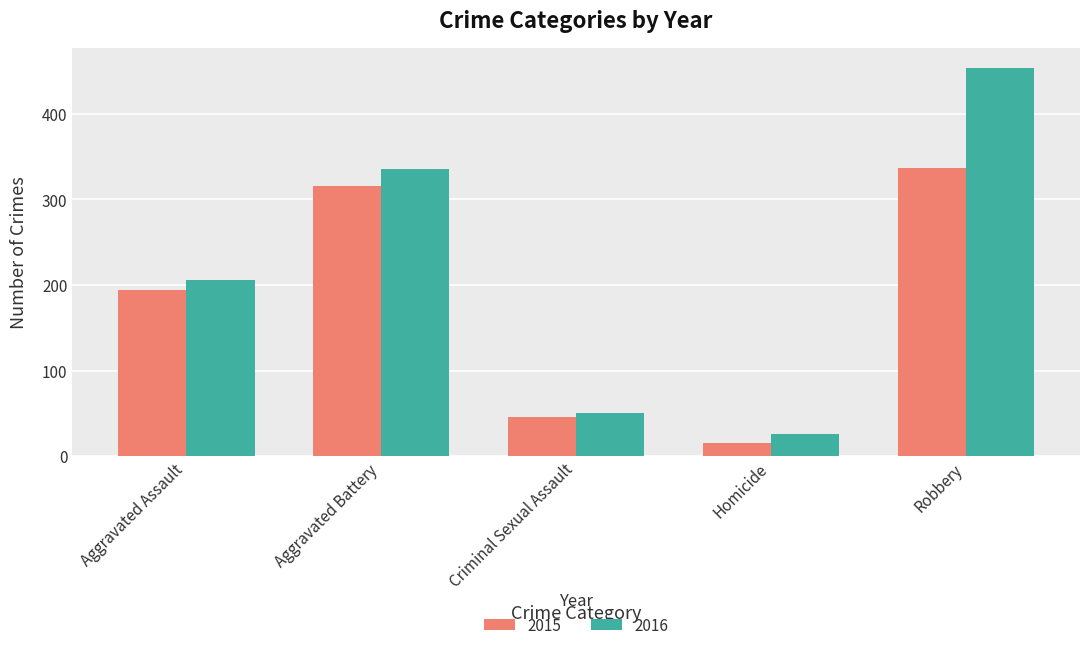

The value of 2015 at Aggravated Battery is 506. True or false?

False